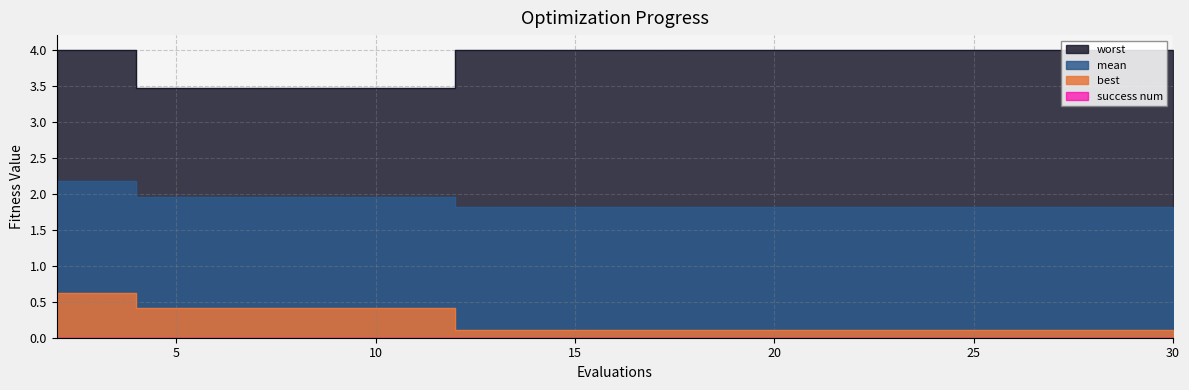

True or false: best and mean intersect in this chart.

False